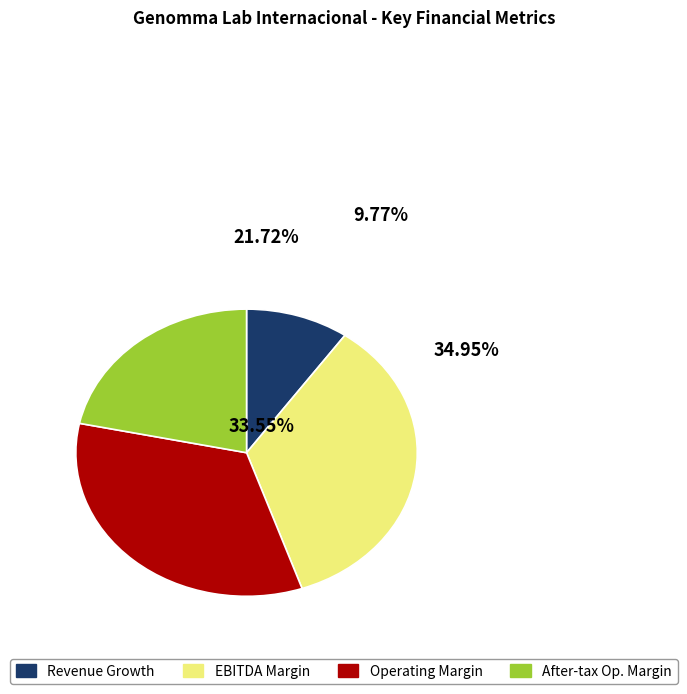

Is there a majority slice in this chart?

No